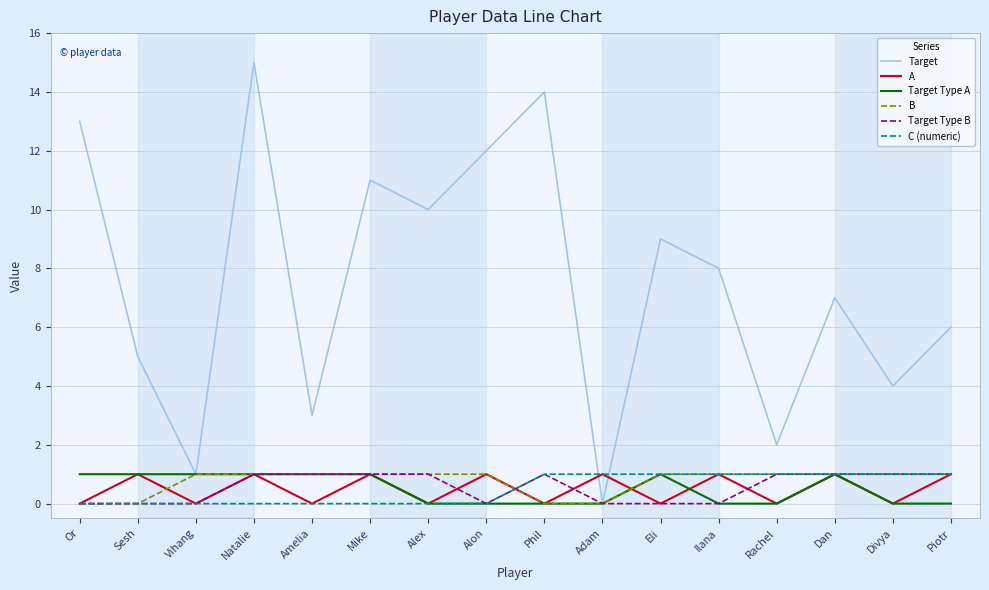

Which series has the largest total across all categories?

Target